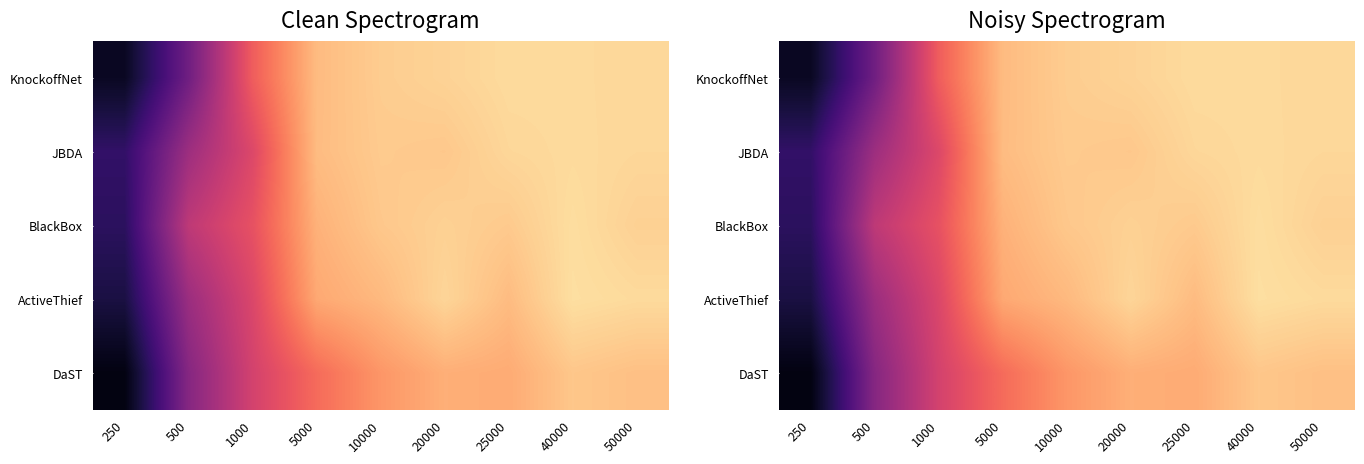

At which label is JBDA closest to 0?

250